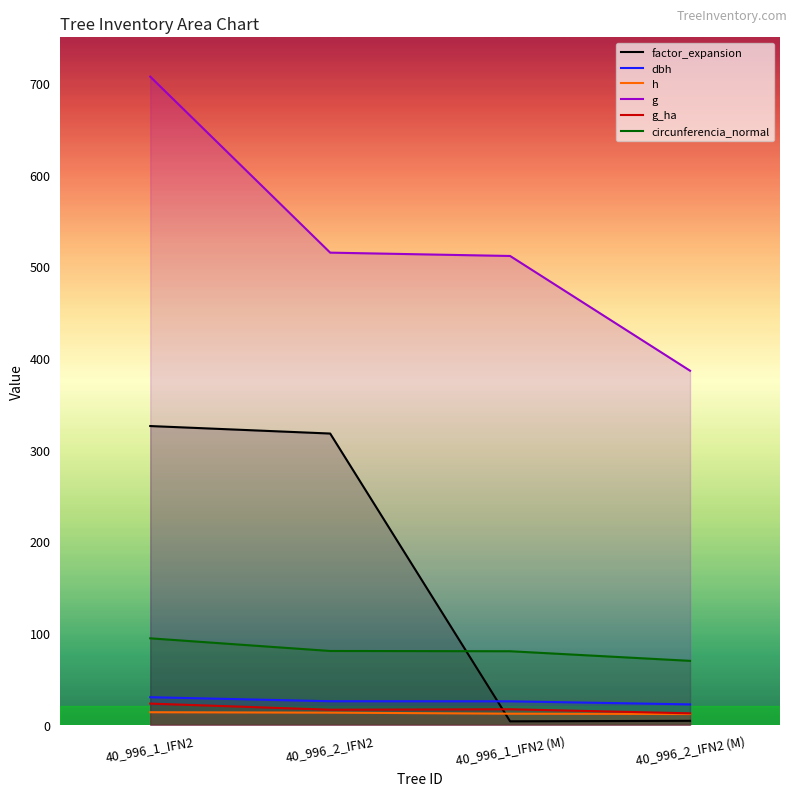

List the labels in order of factor_expansion value, smallest first.

40_996_1_IFN2 (M), 40_996_2_IFN2 (M), 40_996_2_IFN2, 40_996_1_IFN2